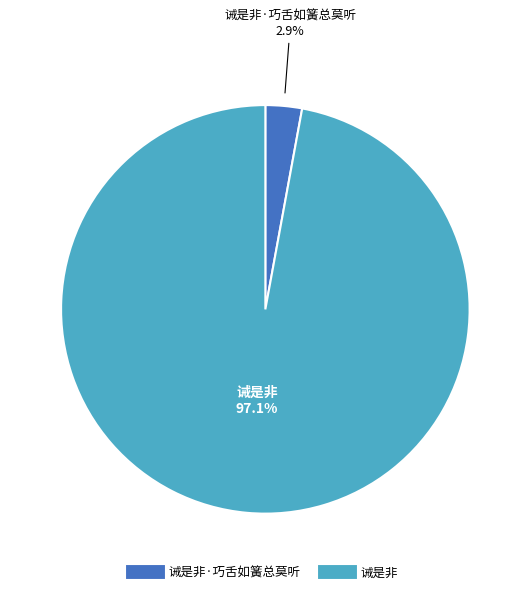

Is there any slice that represents more than half of the pie?

Yes